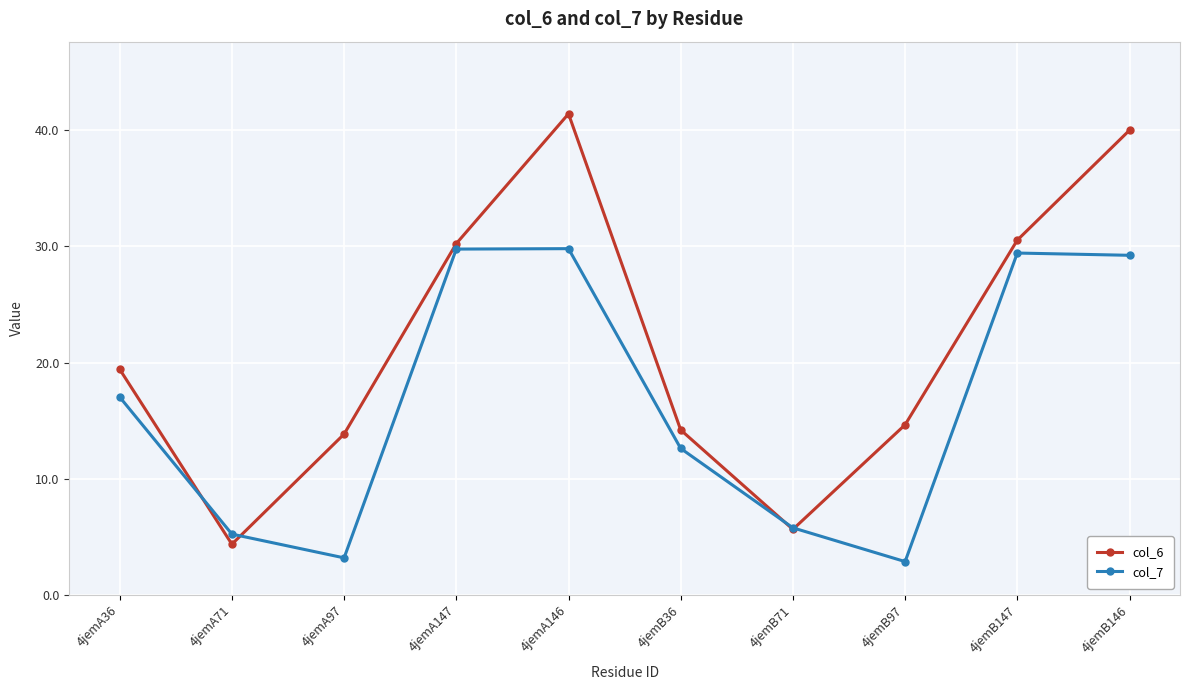

Is the value of col_6 at 4jemB147 greater than the value of col_7 at 4jemA36?

Yes